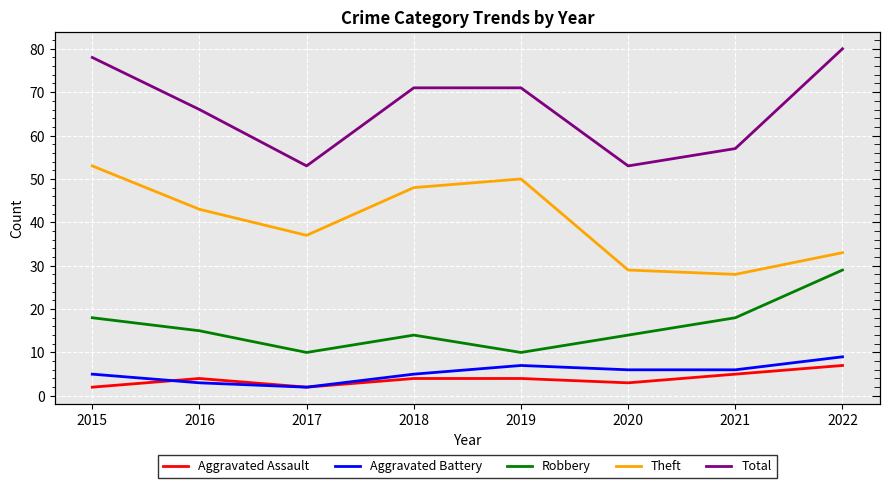

The Robbery series shows 7 at 2021. True or false?

False